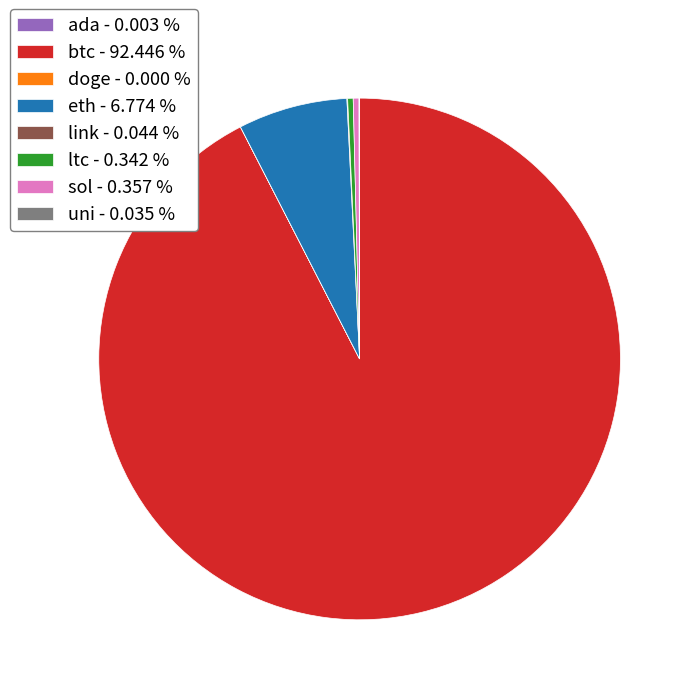

Combined, do eth - 6.774 % and sol - 0.357 % account for over 50%?

No